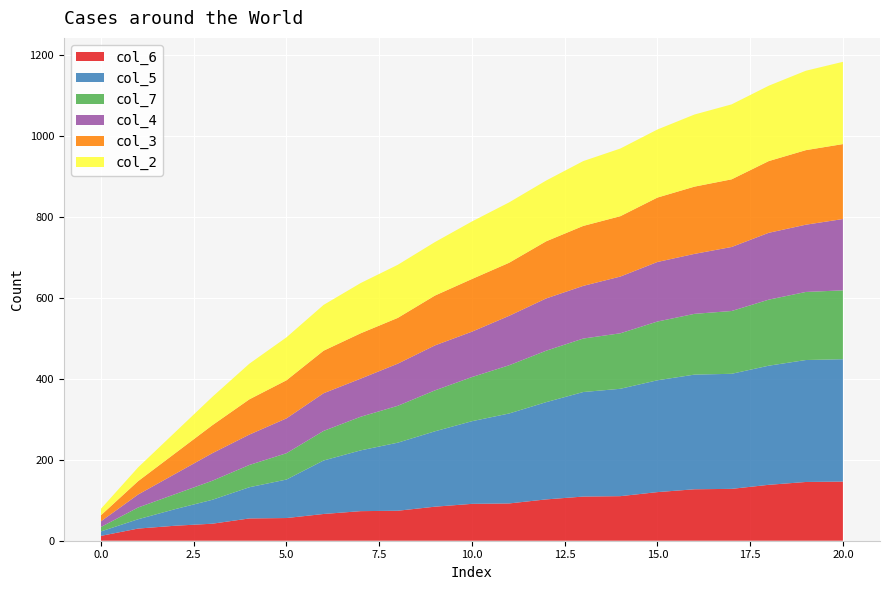

Reading left to right, list all the values displayed in this chart.

col_6: 12	30	37	42	55	56	66	73	74	84	91	92	102	109	110	120	127	128	138	145	146
col_5: 11	23	41	59	77	95	132	150	168	186	204	222	240	258	265	276	283	284	294	301	302
col_7: 11	29	37	47	55	65	73	83	91	101	109	119	127	132	137	145	150	155	163	168	170
col_4: 14	32	50	68	75	86	93	94	104	111	112	122	129	130	140	147	148	158	165	166	176
col_3: 15	33	51	69	87	94	105	112	113	123	130	131	141	148	149	159	166	167	177	184	185
col_2: 16	34	52	70	88	106	113	124	131	132	142	149	150	160	167	168	178	185	186	196	203